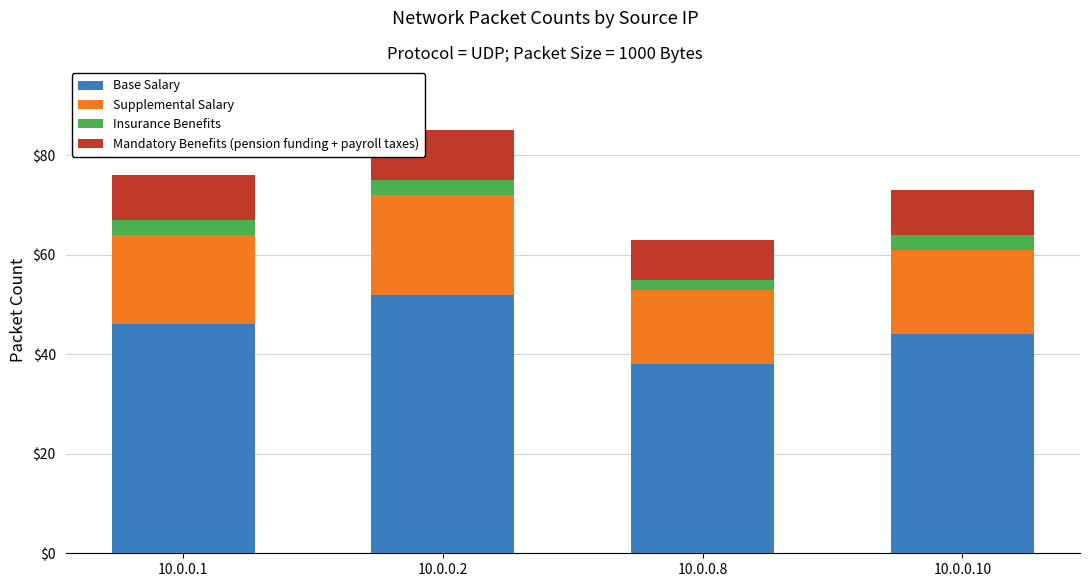

Reading left to right, list the values for the Base Salary series.

46	52	38	44